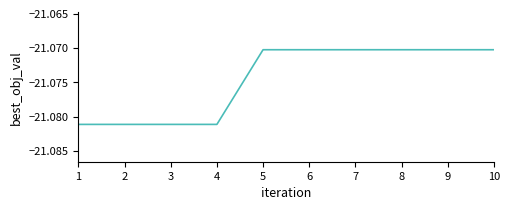

Which has a higher value, 2 or 9?

9